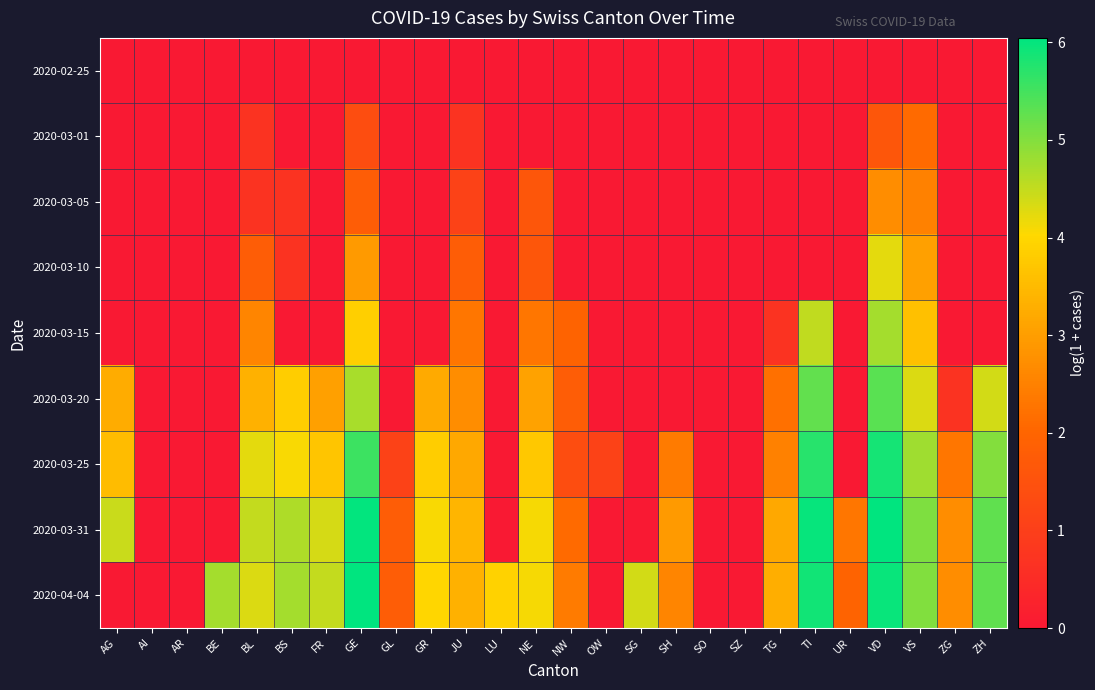

Reading left to right, transcribe all the data shown in this chart.

2020-02-25: AG=0.0	AI=0.0	AR=0.0	BE=0.0	BL=0.0	BS=0.0	FR=0.0	GE=0.0	GL=0.0	GR=0.0	JU=0.0	LU=0.0	NE=0.0	NW=0.0	OW=0.0	SG=0.0	SH=0.0	SO=0.0	SZ=0.0	TG=0.0	TI=0.0	UR=0.0	VD=0.0	VS=0.0	ZG=0.0	ZH=0.0
2020-03-01: AG=0.0	AI=0.0	AR=0.0	BE=0.0	BL=0.7	BS=0.0	FR=0.0	GE=1.4	GL=0.0	GR=0.0	JU=0.7	LU=0.0	NE=0.0	NW=0.0	OW=0.0	SG=0.0	SH=0.0	SO=0.0	SZ=0.0	TG=0.0	TI=0.0	UR=0.0	VD=1.6	VS=2.1	ZG=0.0	ZH=0.0
2020-03-05: AG=0.0	AI=0.0	AR=0.0	BE=0.0	BL=0.7	BS=0.7	FR=0.0	GE=1.8	GL=0.0	GR=0.0	JU=1.1	LU=0.0	NE=1.6	NW=0.0	OW=0.0	SG=0.0	SH=0.0	SO=0.0	SZ=0.0	TG=0.0	TI=0.0	UR=0.0	VD=2.7	VS=2.5	ZG=0.0	ZH=0.0
2020-03-10: AG=0.0	AI=0.0	AR=0.0	BE=0.0	BL=1.8	BS=0.7	FR=0.0	GE=2.9	GL=0.0	GR=0.0	JU=1.8	LU=0.0	NE=1.6	NW=0.0	OW=0.0	SG=0.0	SH=0.0	SO=0.0	SZ=0.0	TG=0.0	TI=0.0	UR=0.0	VD=4.2	VS=3.0	ZG=0.0	ZH=0.0
2020-03-15: AG=0.0	AI=0.0	AR=0.0	BE=0.0	BL=2.6	BS=0.0	FR=0.0	GE=3.9	GL=0.0	GR=0.0	JU=2.3	LU=0.0	NE=2.3	NW=1.9	OW=0.0	SG=0.0	SH=0.0	SO=0.0	SZ=0.0	TG=0.7	TI=4.5	UR=0.0	VD=4.7	VS=3.6	ZG=0.0	ZH=0.0
2020-03-20: AG=3.3	AI=0.0	AR=0.0	BE=0.0	BL=3.3	BS=3.8	FR=3.0	GE=4.7	GL=0.0	GR=3.2	JU=2.7	LU=0.0	NE=3.1	NW=1.8	OW=0.0	SG=0.0	SH=0.0	SO=0.0	SZ=0.0	TG=2.2	TI=5.3	UR=0.0	VD=5.3	VS=4.3	ZG=0.7	ZH=4.4
2020-03-25: AG=3.5	AI=0.0	AR=0.0	BE=0.0	BL=4.2	BS=4.1	FR=3.7	GE=5.6	GL=1.1	GR=3.8	JU=3.2	LU=0.0	NE=3.7	NW=1.4	OW=1.1	SG=0.0	SH=2.4	SO=0.0	SZ=0.0	TG=2.5	TI=5.7	UR=0.0	VD=5.9	VS=4.8	ZG=2.3	ZH=5.0
2020-03-31: AG=4.5	AI=0.0	AR=0.0	BE=0.0	BL=4.5	BS=4.7	FR=4.4	GE=6.0	GL=1.8	GR=4.1	JU=3.4	LU=0.0	NE=4.1	NW=2.1	OW=0.0	SG=0.0	SH=2.9	SO=0.0	SZ=0.0	TG=3.2	TI=6.0	UR=2.3	VD=6.0	VS=5.0	ZG=2.7	ZH=5.3
2020-04-04: AG=0.0	AI=0.0	AR=0.0	BE=4.7	BL=4.3	BS=4.7	FR=4.5	GE=6.0	GL=1.8	GR=4.0	JU=3.3	LU=3.9	NE=4.1	NW=2.4	OW=0.0	SG=4.4	SH=2.6	SO=0.0	SZ=0.0	TG=3.3	TI=5.9	UR=1.9	VD=6.0	VS=5.0	ZG=2.7	ZH=5.3